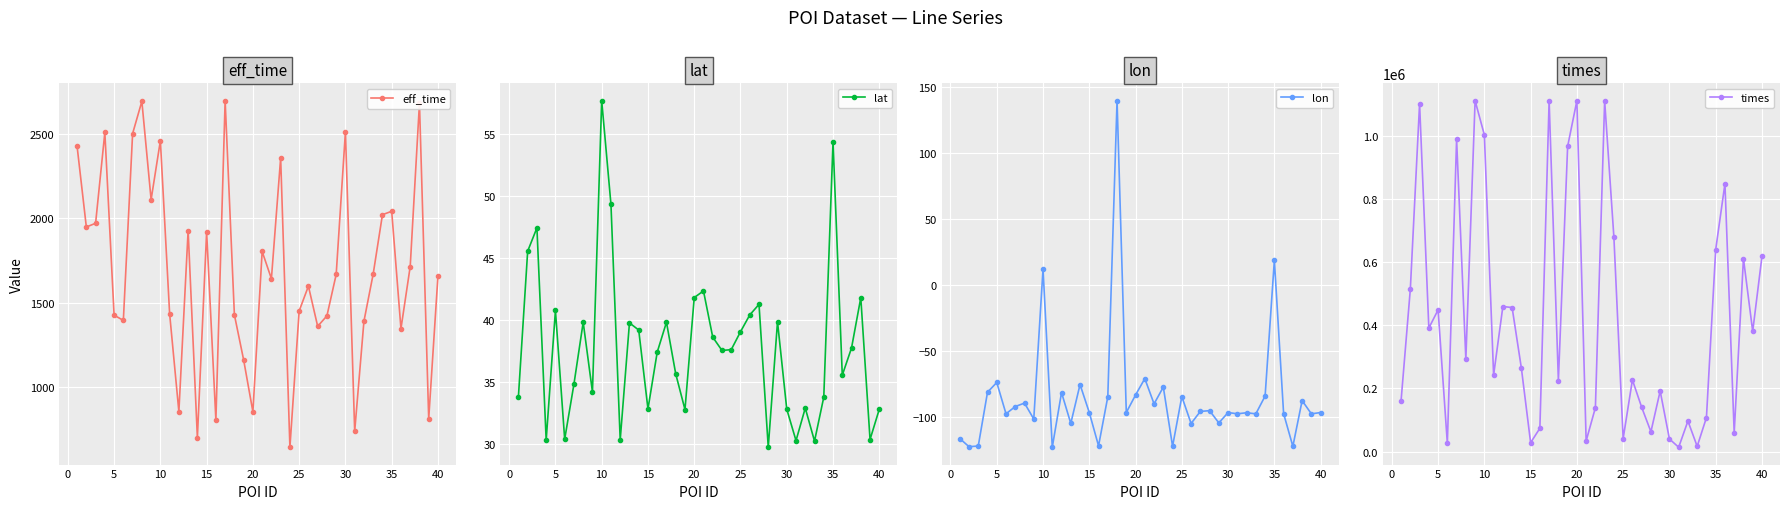

In eff_time, how many points are lower than both neighbors (excluding endpoints)?

13